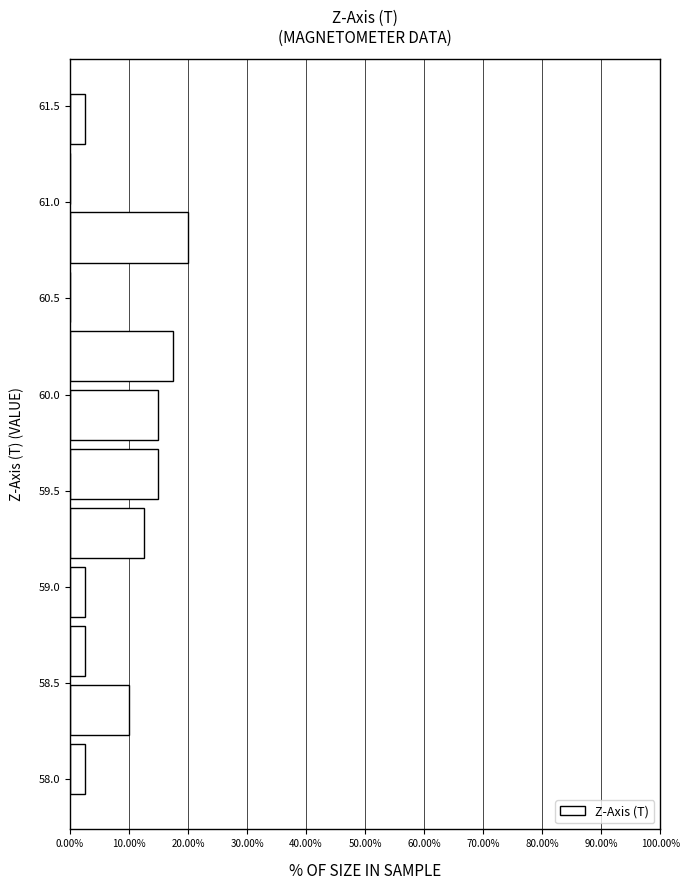

Reading bottom to top, transcribe this chart: for each bar, give the range it covers on the y-axis and its length. Neither the bar edges nor the lengths are printed on the chart, so give them approximately, as read against the axes.

57.90 to 58.20: 3
58.20 to 58.50: 10
58.50 to 58.80: 3
58.80 to 59.15: 3
59.15 to 59.45: 13
59.45 to 59.75: 15
59.75 to 60.05: 15
60.05 to 60.35: 18
60.35 to 60.65: 0
60.65 to 60.95: 20
60.95 to 61.30: 0
61.30 to 61.60: 3